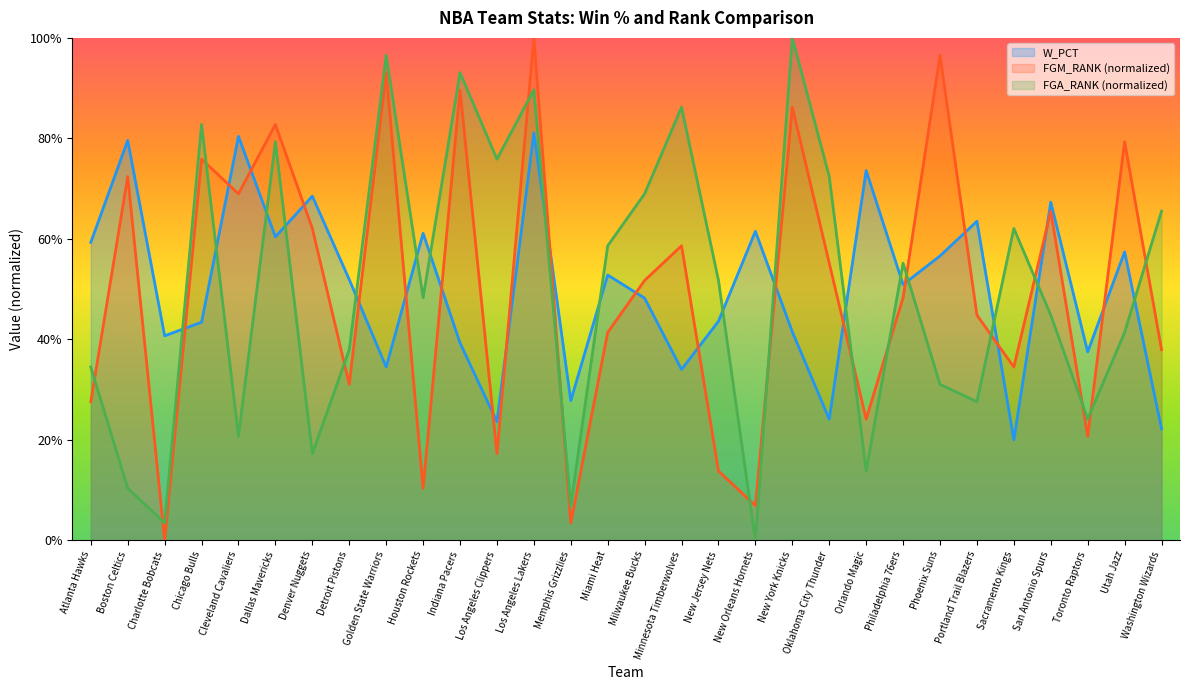

What is the difference between the maximum and minimum values in the FGM_RANK series?

1.0